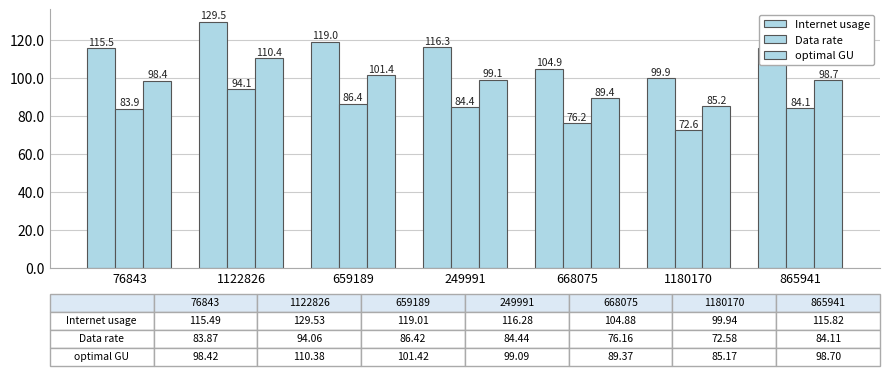

Reading left to right, list all the values displayed in this chart.

Internet usage: 115.5	129.5	119.0	116.3	104.9	99.9	115.8
Data rate: 83.9	94.1	86.4	84.4	76.2	72.6	84.1
optimal GU: 98.4	110.4	101.4	99.1	89.4	85.2	98.7